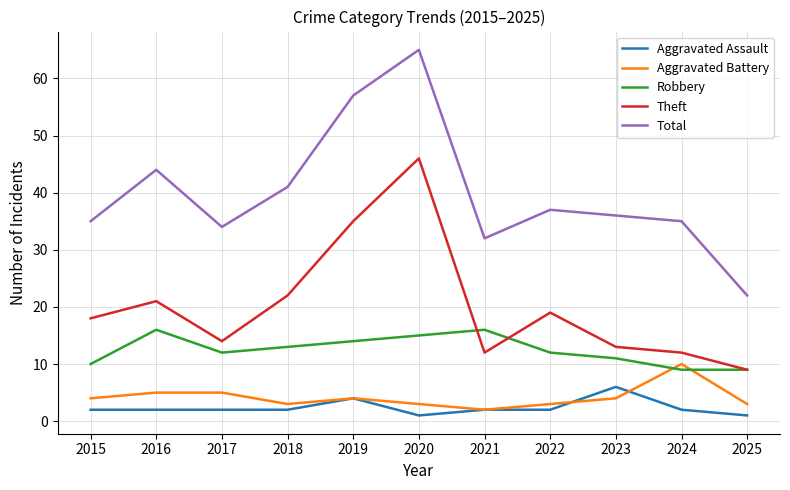

Read the Theft value at 2024, to the nearest 10.

10